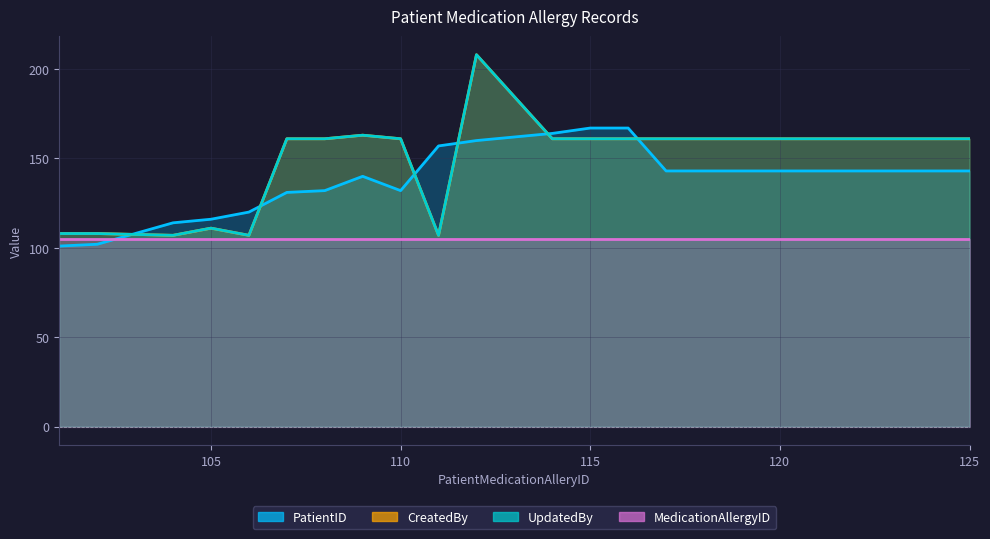

Where do PatientID and CreatedBy first cross each other?

102 and 104